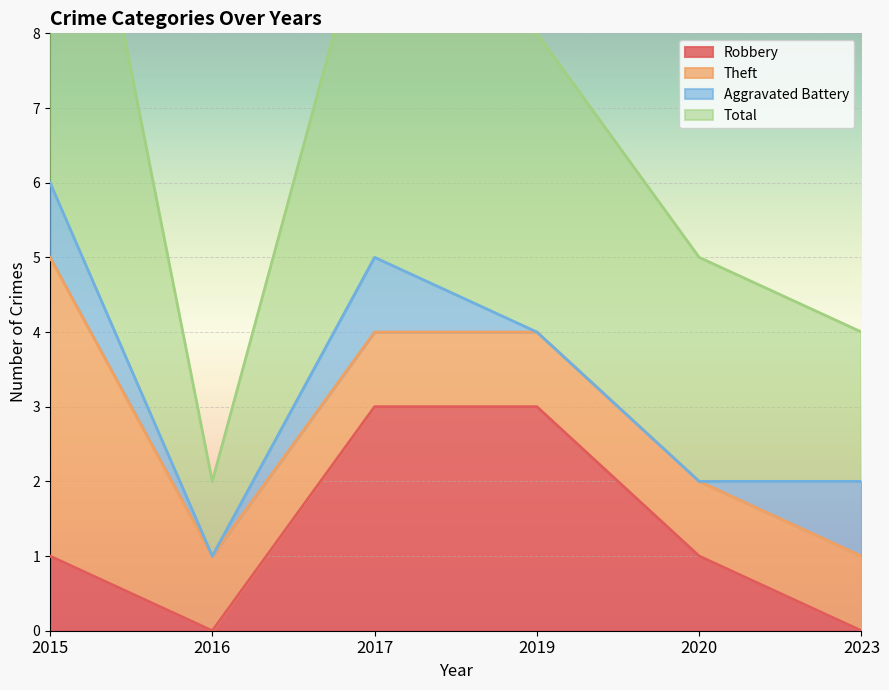

What is the highest value of the Robbery series?

3